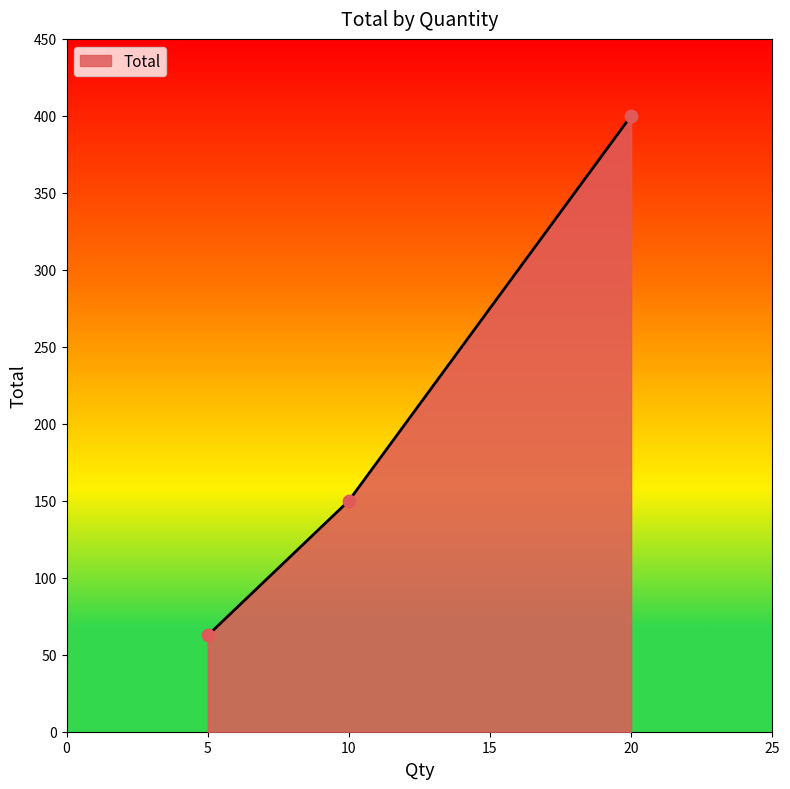

Between 10 and 5, which is larger?

10